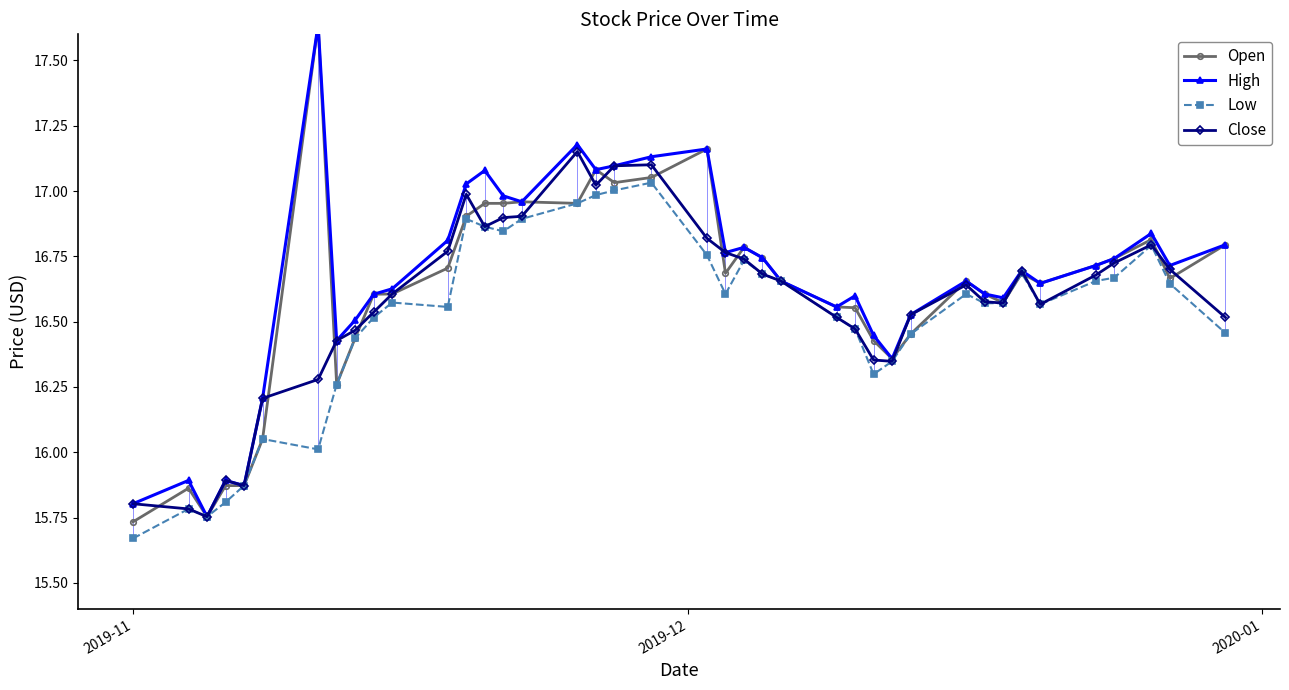

What are all the series names shown in the legend?

Open, High, Low, Close